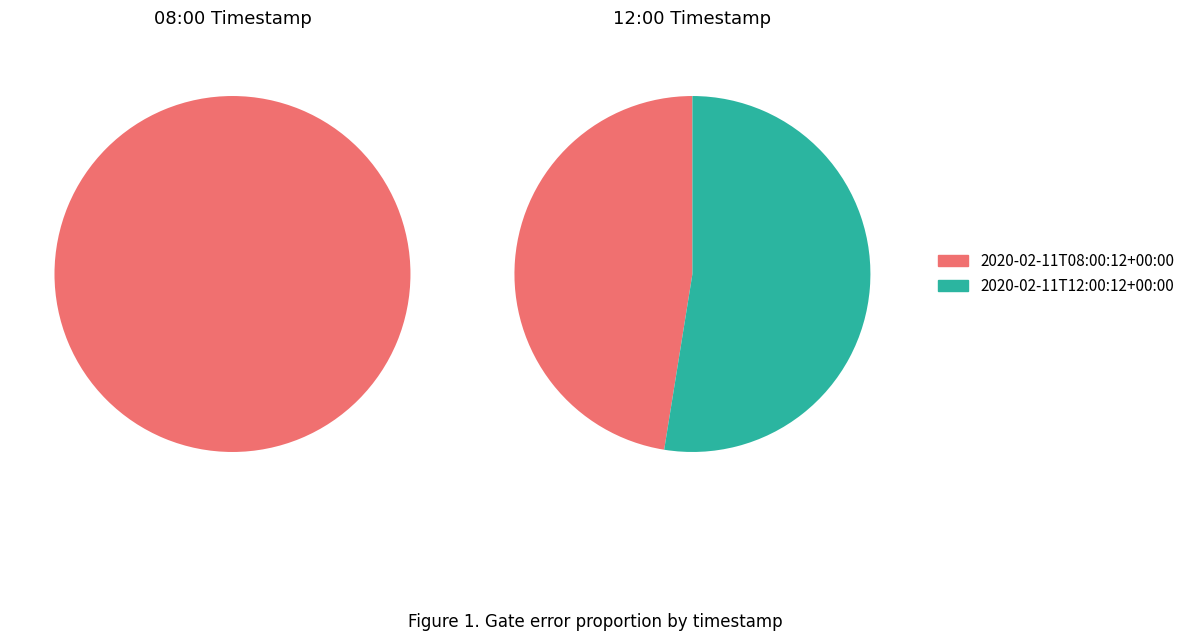

Does 2020-02-11T12:00:12+00:00 represent more than half of the total?

Yes